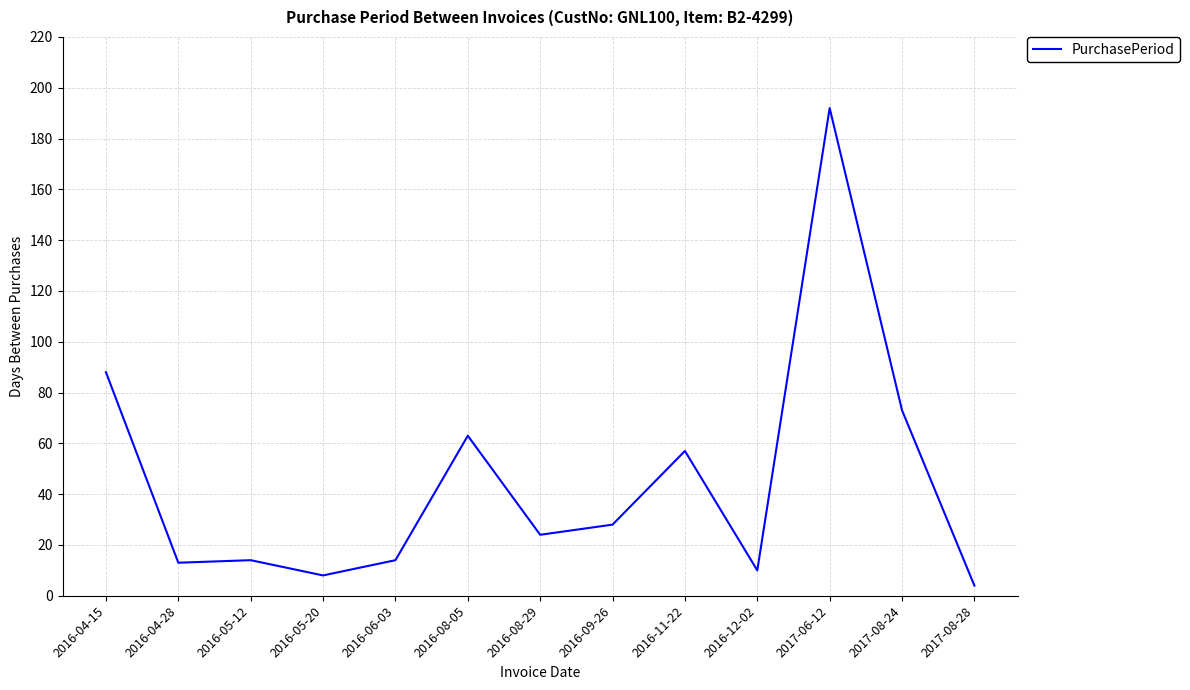

What is the greatest value displayed?

192